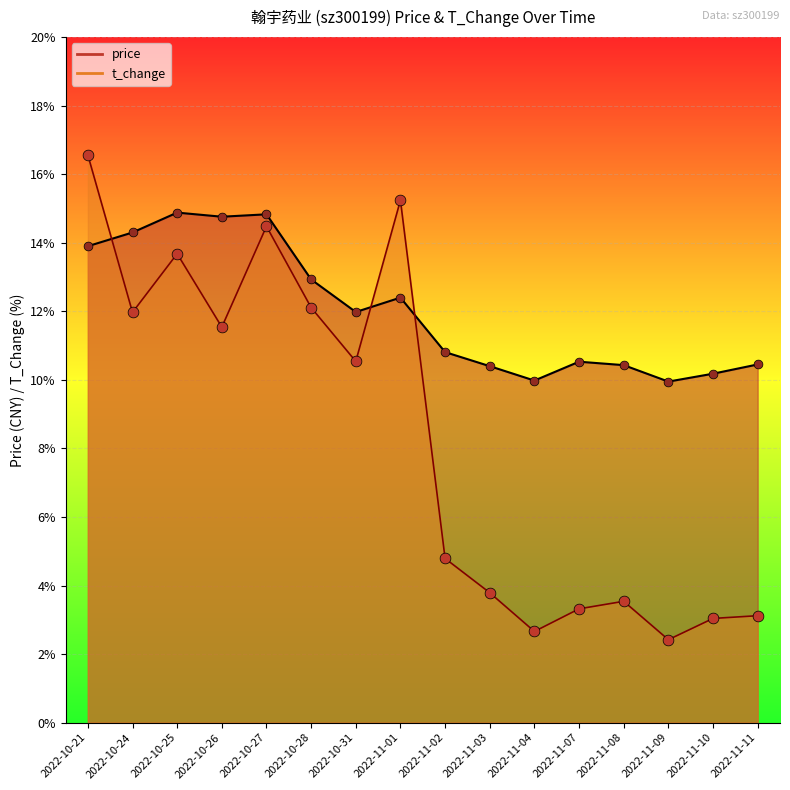

What is the total value across all series at 2022-11-11?

13.6